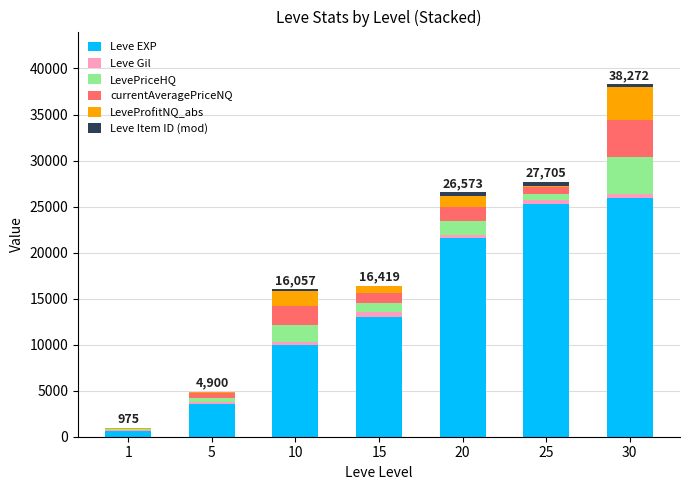

At which category is the sum across all series the highest?

30